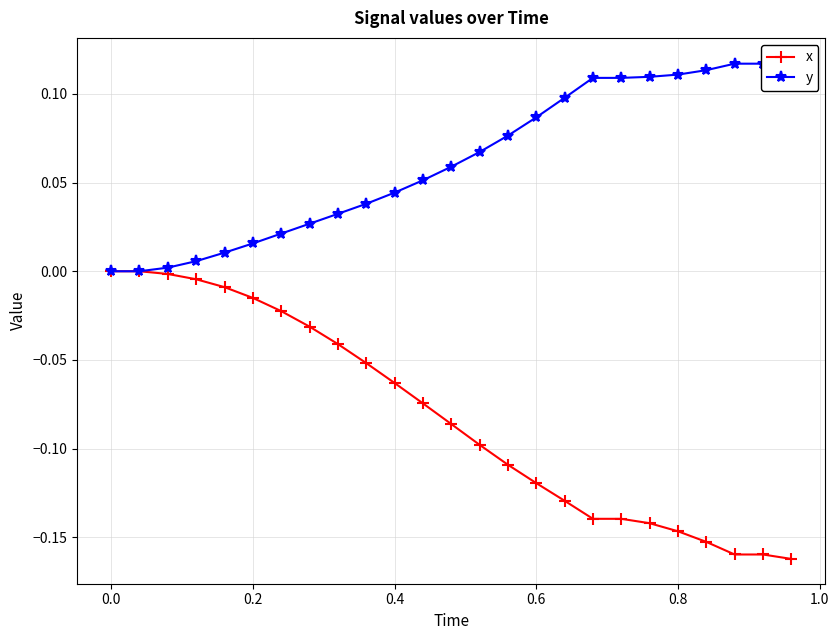

Which series has the largest range (max minus min)?

x